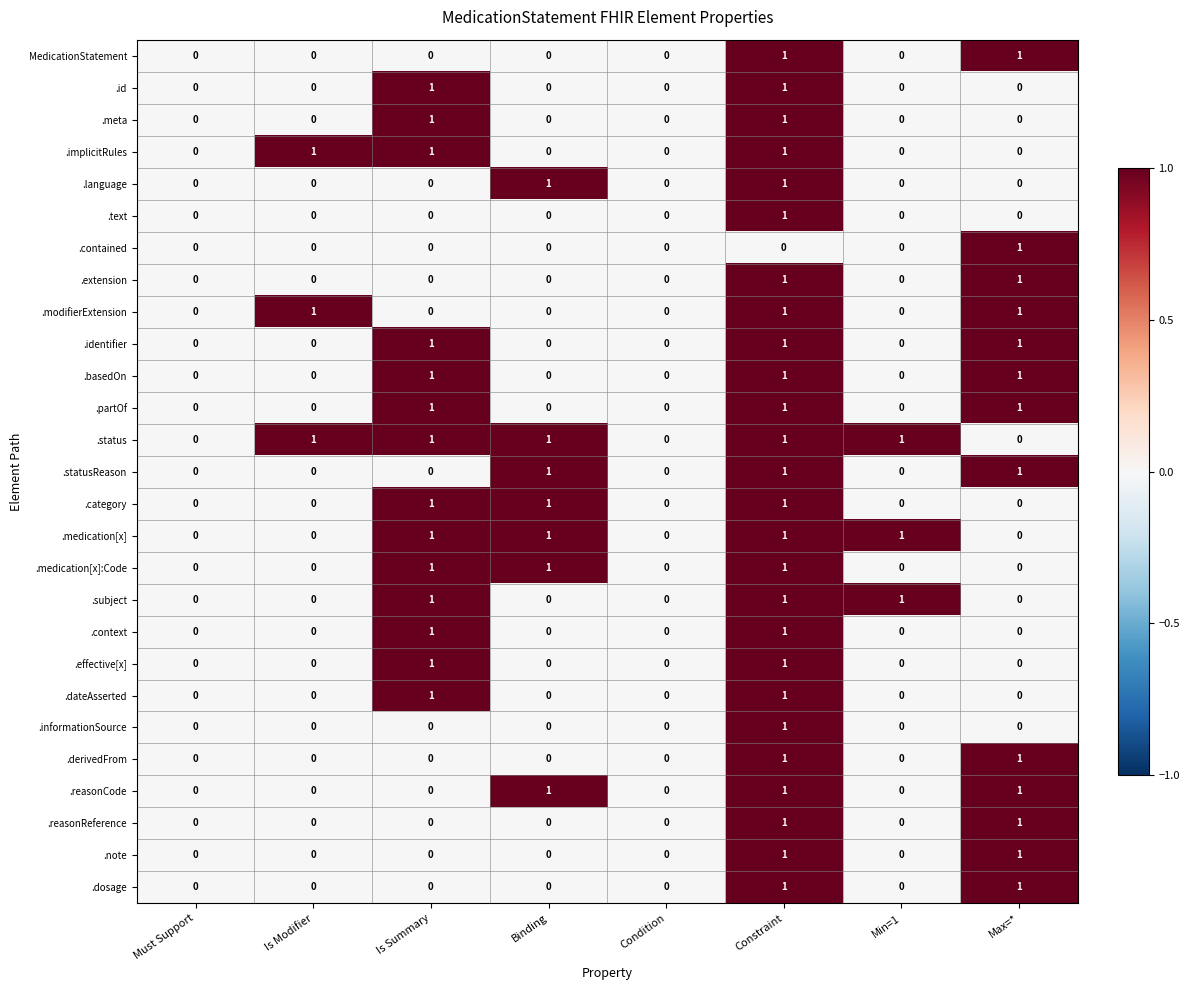

What is the sum of all .reasonCode values?

3